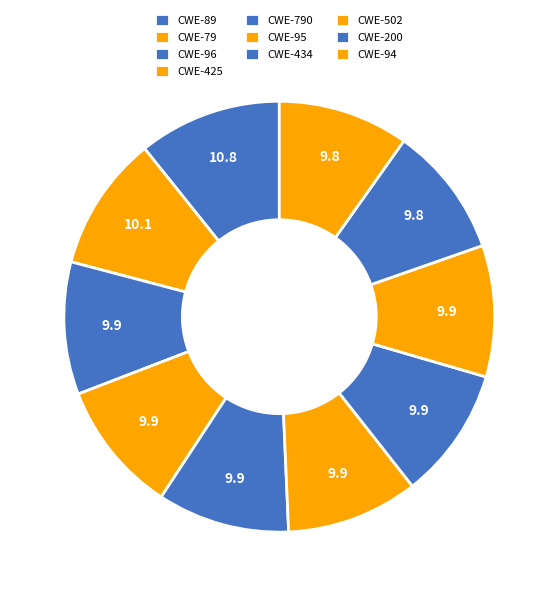

Count the number of slices in the pie.

10